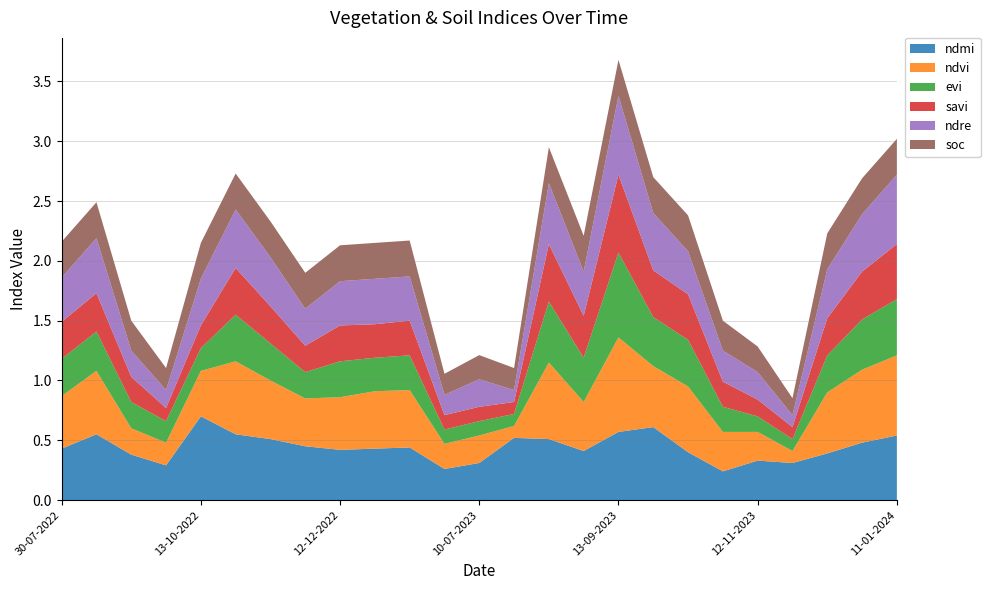

Reading left to right, transcribe all the data shown in this chart.

ndmi: 30-07-2022=0.4	24-08-2022=0.6	13-09-2022=0.4	28-09-2022=0.3	13-10-2022=0.7	28-10-2022=0.6	12-11-2022=0.5	27-11-2022=0.5	12-12-2022=0.4	01-01-2023=0.4	11-01-2023=0.4	20-06-2023=0.3	10-07-2023=0.3	30-07-2023=0.5	14-08-2023=0.5	29-08-2023=0.4	13-09-2023=0.6	28-09-2023=0.6	13-10-2023=0.4	28-10-2023=0.2	12-11-2023=0.3	27-11-2023=0.3	12-12-2023=0.4	01-01-2024=0.5	11-01-2024=0.5
ndvi: 30-07-2022=0.4	24-08-2022=0.5	13-09-2022=0.2	28-09-2022=0.2	13-10-2022=0.4	28-10-2022=0.6	12-11-2022=0.5	27-11-2022=0.4	12-12-2022=0.4	01-01-2023=0.5	11-01-2023=0.5	20-06-2023=0.2	10-07-2023=0.2	30-07-2023=0.1	14-08-2023=0.6	29-08-2023=0.4	13-09-2023=0.8	28-09-2023=0.5	13-10-2023=0.6	28-10-2023=0.3	12-11-2023=0.2	27-11-2023=0.1	12-12-2023=0.5	01-01-2024=0.6	11-01-2024=0.7
evi: 30-07-2022=0.3	24-08-2022=0.3	13-09-2022=0.2	28-09-2022=0.2	13-10-2022=0.2	28-10-2022=0.4	12-11-2022=0.3	27-11-2022=0.2	12-12-2022=0.3	01-01-2023=0.3	11-01-2023=0.3	20-06-2023=0.1	10-07-2023=0.1	30-07-2023=0.1	14-08-2023=0.5	29-08-2023=0.4	13-09-2023=0.7	28-09-2023=0.4	13-10-2023=0.4	28-10-2023=0.2	12-11-2023=0.1	27-11-2023=0.1	12-12-2023=0.3	01-01-2024=0.4	11-01-2024=0.5
savi: 30-07-2022=0.3	24-08-2022=0.3	13-09-2022=0.2	28-09-2022=0.1	13-10-2022=0.2	28-10-2022=0.4	12-11-2022=0.3	27-11-2022=0.2	12-12-2022=0.3	01-01-2023=0.3	11-01-2023=0.3	20-06-2023=0.1	10-07-2023=0.1	30-07-2023=0.1	14-08-2023=0.5	29-08-2023=0.3	13-09-2023=0.7	28-09-2023=0.4	13-10-2023=0.4	28-10-2023=0.2	12-11-2023=0.1	27-11-2023=0.1	12-12-2023=0.3	01-01-2024=0.4	11-01-2024=0.5
ndre: 30-07-2022=0.4	24-08-2022=0.5	13-09-2022=0.2	28-09-2022=0.1	13-10-2022=0.4	28-10-2022=0.5	12-11-2022=0.4	27-11-2022=0.3	12-12-2022=0.4	01-01-2023=0.4	11-01-2023=0.4	20-06-2023=0.2	10-07-2023=0.2	30-07-2023=0.1	14-08-2023=0.5	29-08-2023=0.4	13-09-2023=0.7	28-09-2023=0.5	13-10-2023=0.4	28-10-2023=0.3	12-11-2023=0.2	27-11-2023=0.1	12-12-2023=0.4	01-01-2024=0.5	11-01-2024=0.6
soc: 30-07-2022=0.3	24-08-2022=0.3	13-09-2022=0.2	28-09-2022=0.2	13-10-2022=0.3	28-10-2022=0.3	12-11-2022=0.3	27-11-2022=0.3	12-12-2022=0.3	01-01-2023=0.3	11-01-2023=0.3	20-06-2023=0.2	10-07-2023=0.2	30-07-2023=0.2	14-08-2023=0.3	29-08-2023=0.3	13-09-2023=0.3	28-09-2023=0.3	13-10-2023=0.3	28-10-2023=0.2	12-11-2023=0.2	27-11-2023=0.1	12-12-2023=0.3	01-01-2024=0.3	11-01-2024=0.3